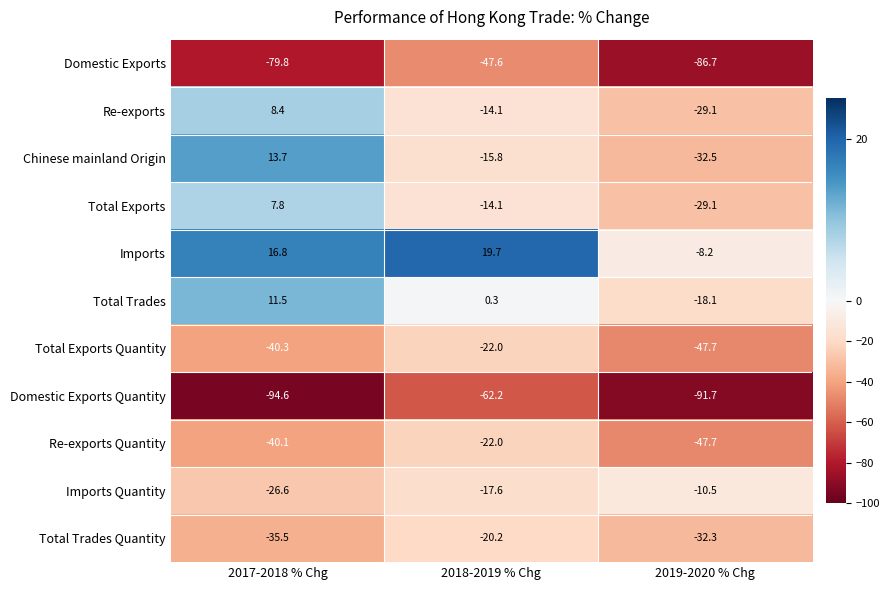

At which category is the sum across all series the highest?

2018-2019 % Chg